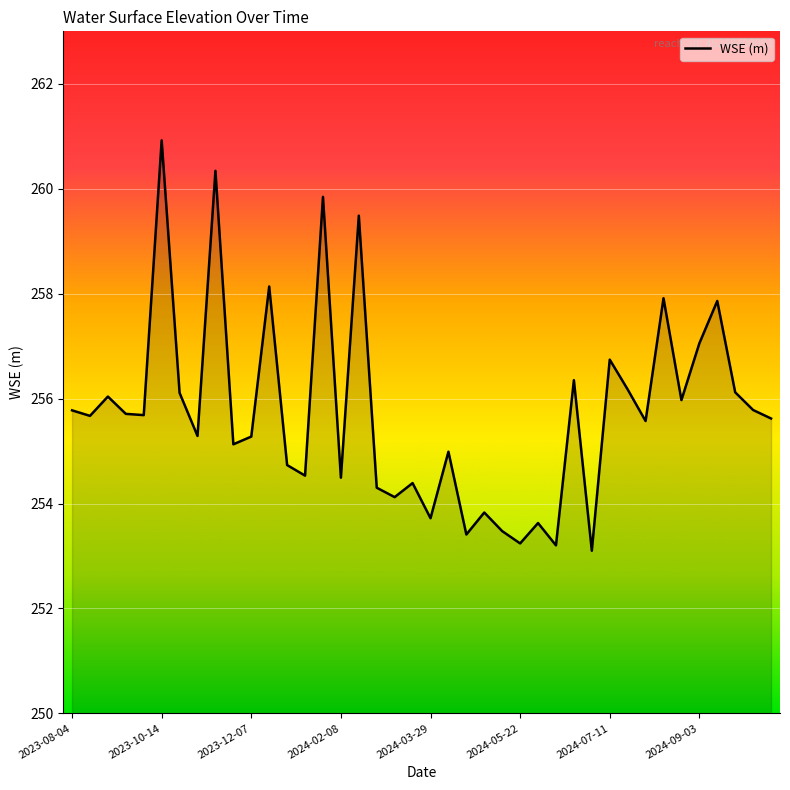

What is the smallest value displayed?

253.1